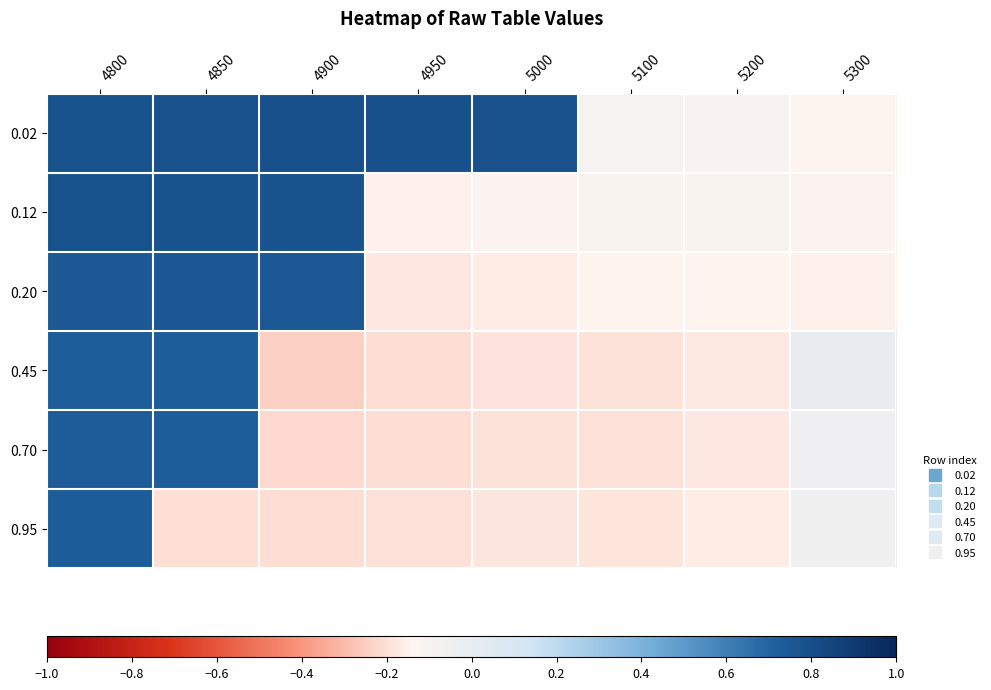

Reading left to right, list all the values displayed in this chart.

0.02: 4800=0.8	4850=0.8	4900=0.8	4950=0.8	5000=0.8	5100=-0.1	5200=-0.1	5300=-0.1
0.12: 4800=0.8	4850=0.8	4900=0.8	4950=-0.2	5000=-0.1	5100=-0.1	5200=-0.1	5300=-0.1
0.20: 4800=0.8	4850=0.8	4900=0.8	4950=-0.2	5000=-0.2	5100=-0.1	5200=-0.1	5300=-0.2
0.45: 4800=0.7	4850=0.7	4900=-0.2	4950=-0.2	5000=-0.2	5100=-0.2	5200=-0.2	5300=-0.0
0.70: 4800=0.7	4850=0.7	4900=-0.2	4950=-0.2	5000=-0.2	5100=-0.2	5200=-0.2	5300=-0.0
0.95: 4800=0.7	4850=-0.2	4900=-0.2	4950=-0.2	5000=-0.2	5100=-0.2	5200=-0.2	5300=-0.1